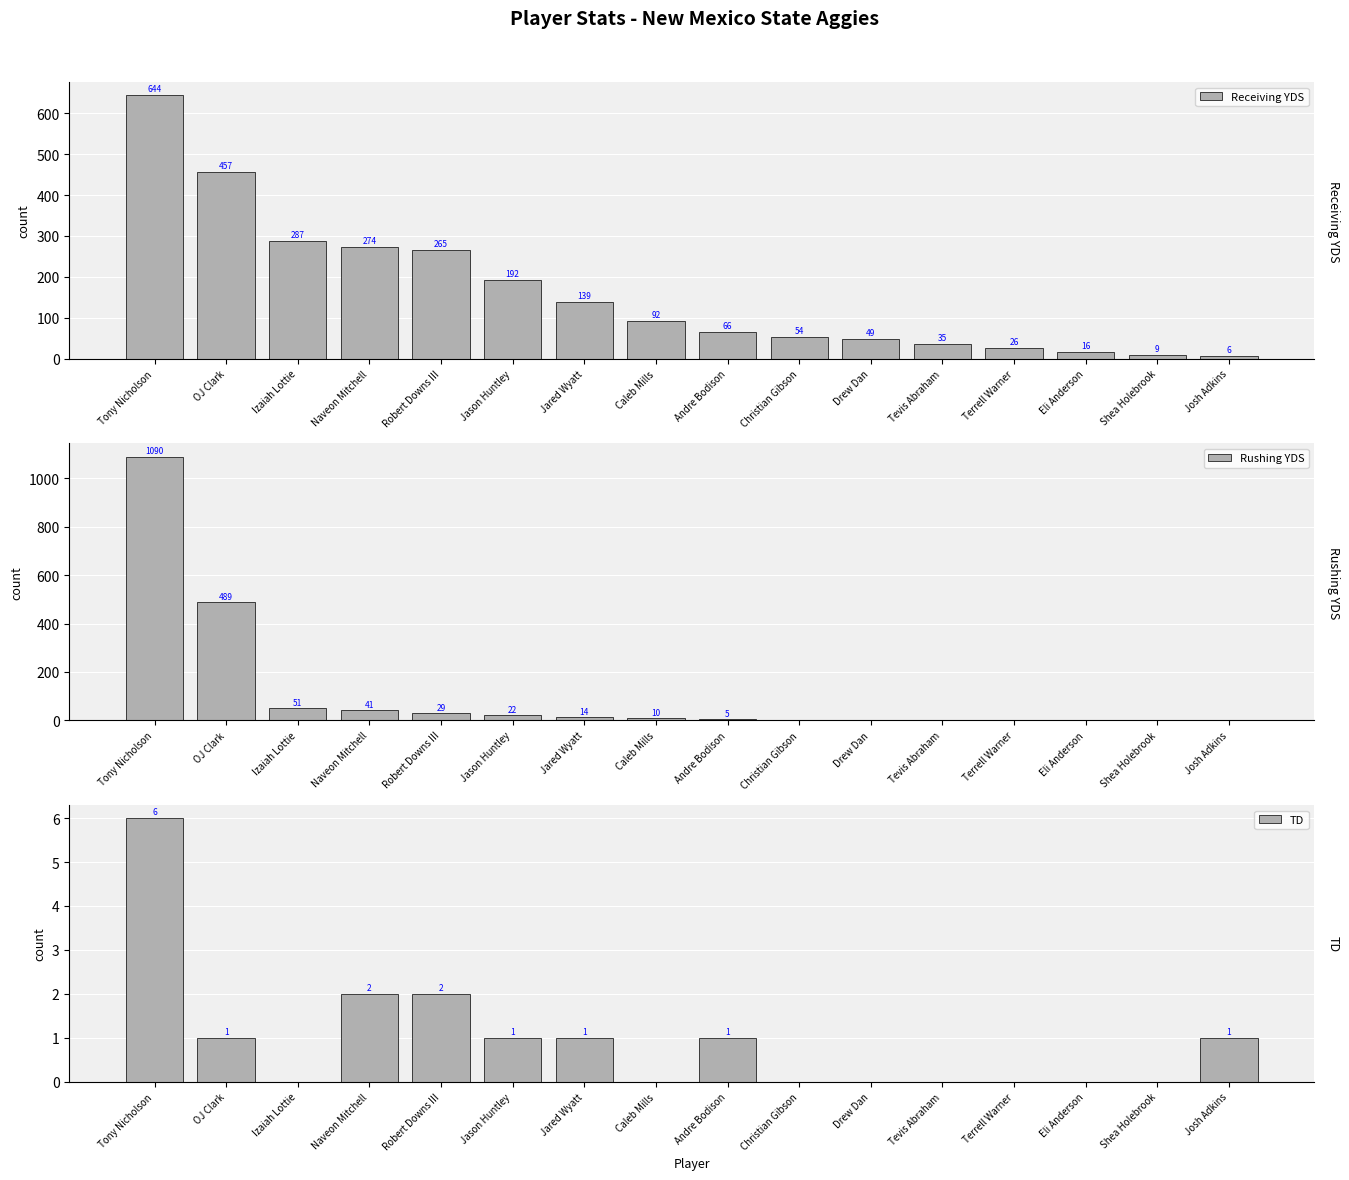

Is the value of Receiving YDS at Josh Adkins greater than the value of TD at Jared Wyatt?

Yes